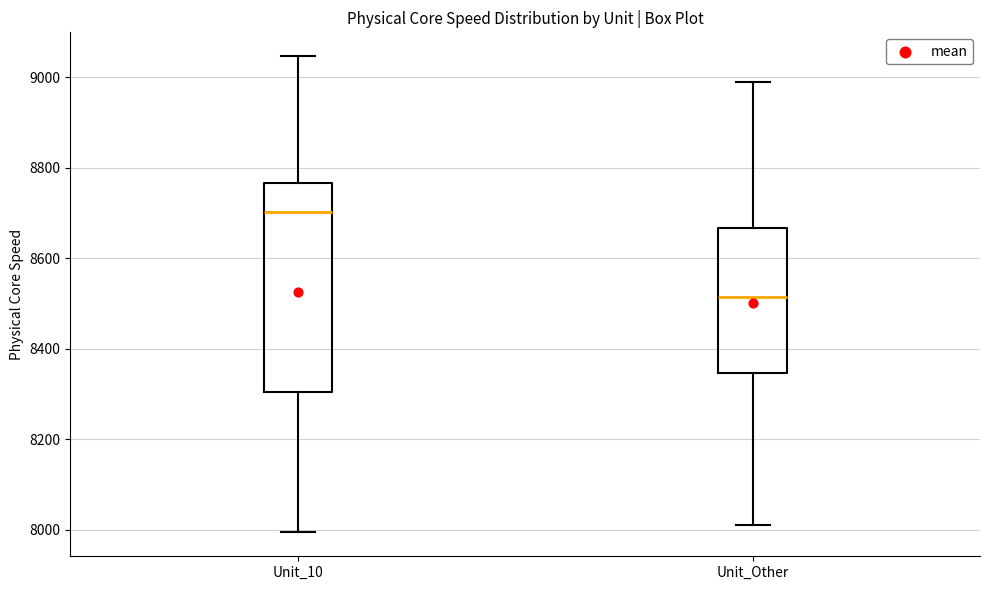

Reading left to right, read every box against the y-axis: the position of its median line, the range the box covers, and the ends of its whiskers. The values are not printed on the chart, so give them approximately, as read against the axis.

Unit_10: median 8700, box 8300 to 8760, whiskers 8000 to 9040
Unit_Other: median 8520, box 8340 to 8660, whiskers 8020 to 9000